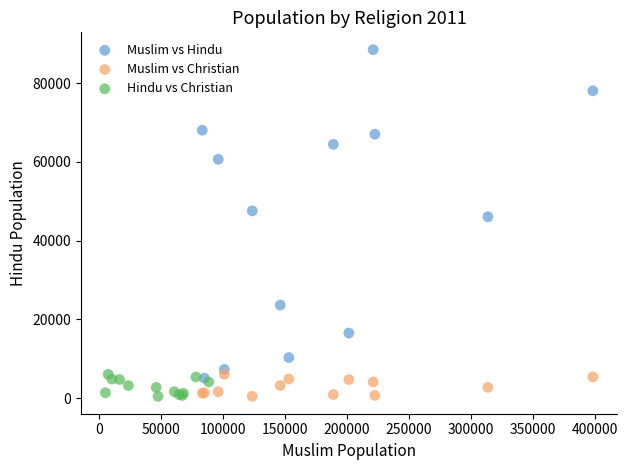

Which series has the widest spread of Y values?

Muslim vs Hindu